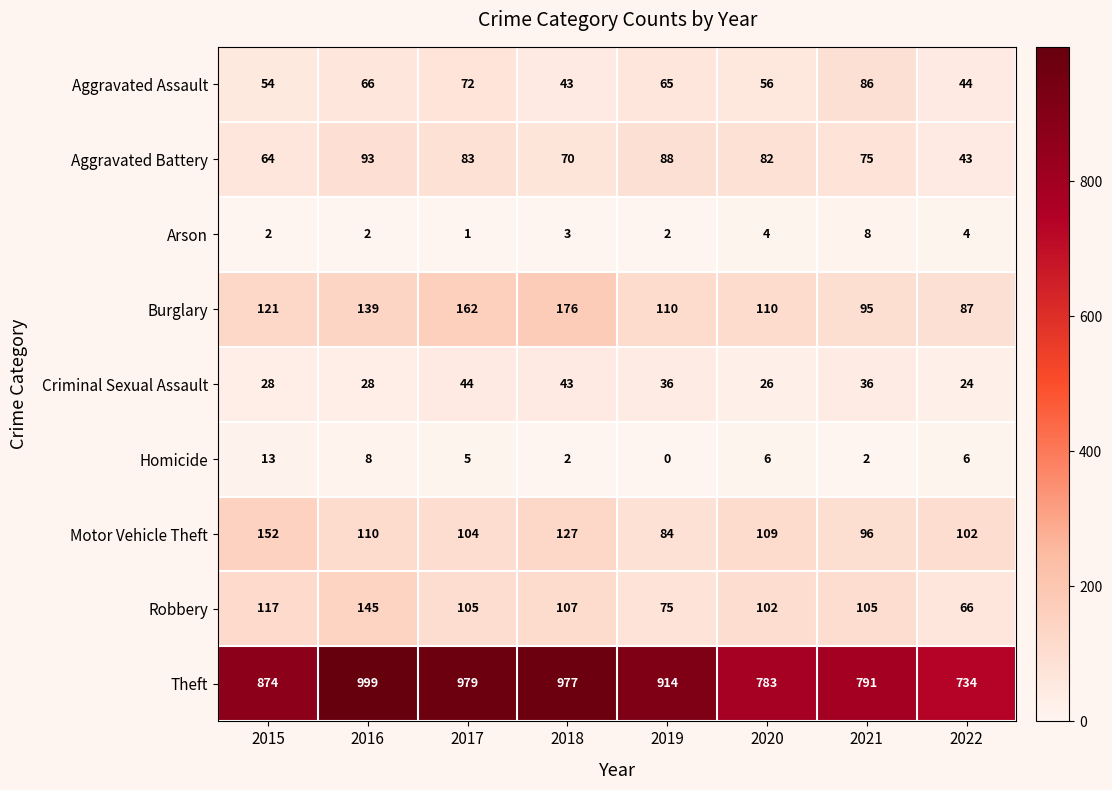

Which label corresponds to the largest value in the chart?

2016